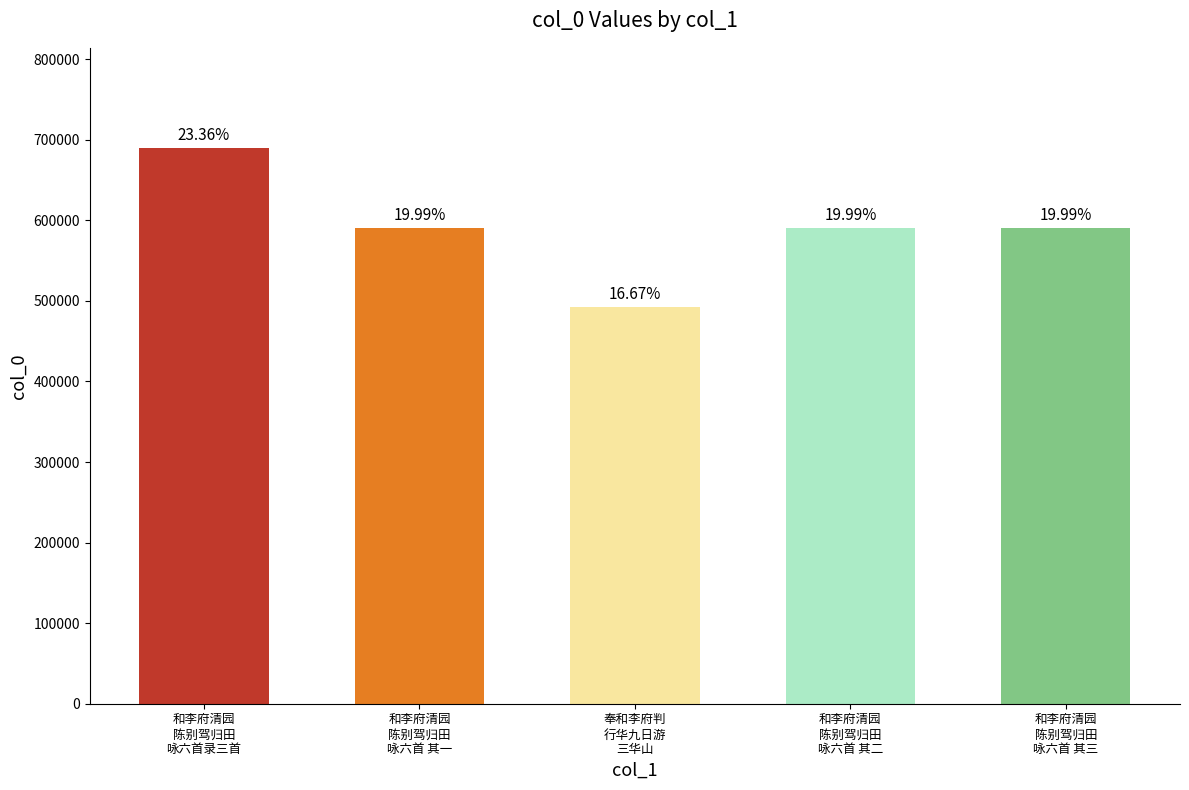

What is the label of the 4th bar from the right?

和李府清园
陈别驾归田
咏六首 其一